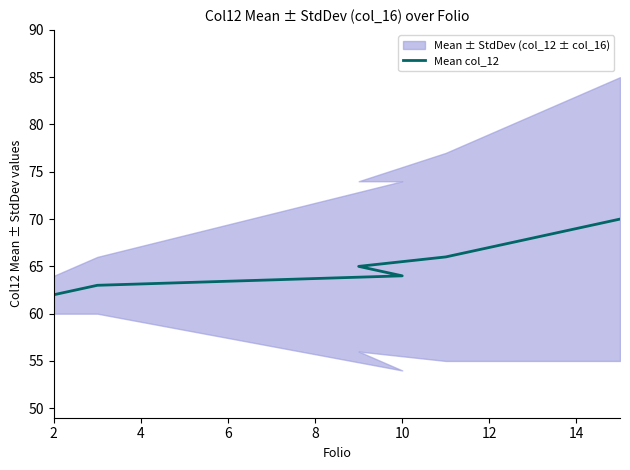

Approximately how many times larger is the value at 12 compared to 4?

1.1